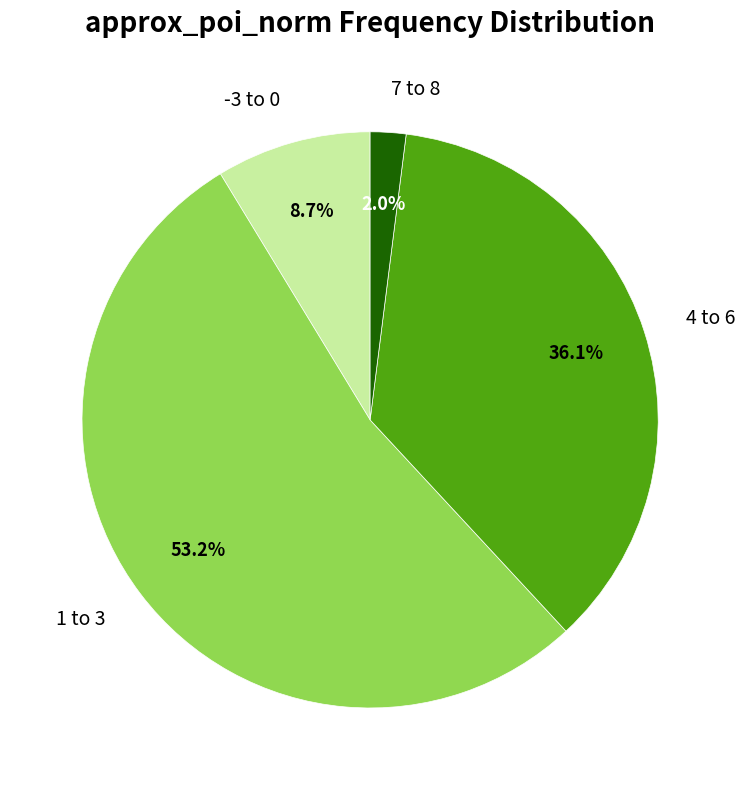

Is there a majority slice in this chart?

Yes